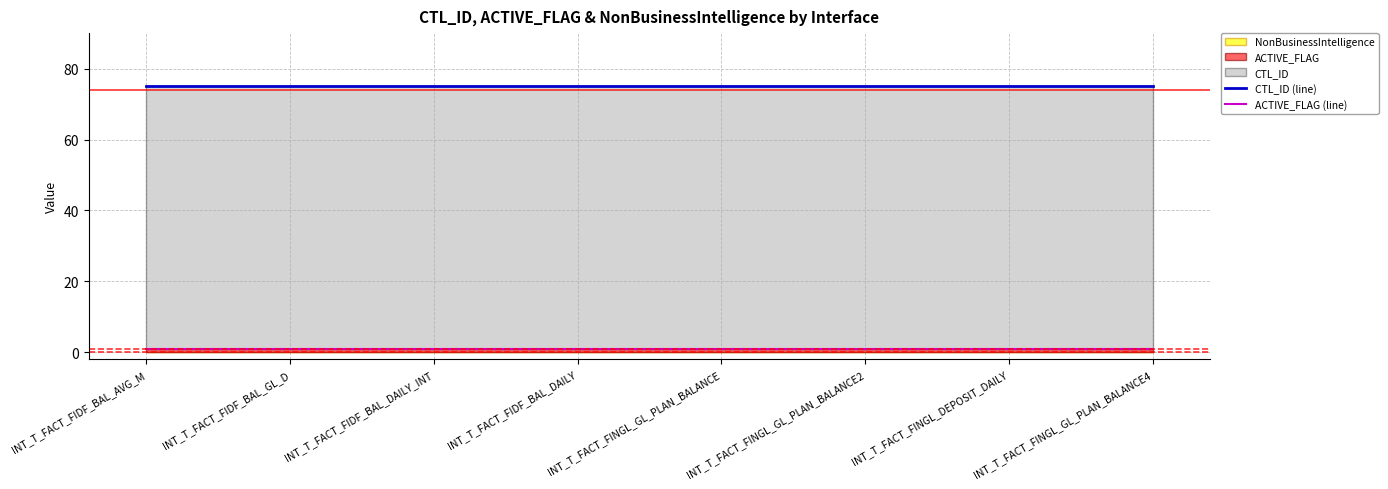

Which has a higher value, INT_T_FACT_FIDF_BAL_DAILY_INT or INT_T_FACT_FIDF_BAL_GL_D?

INT_T_FACT_FIDF_BAL_DAILY_INT